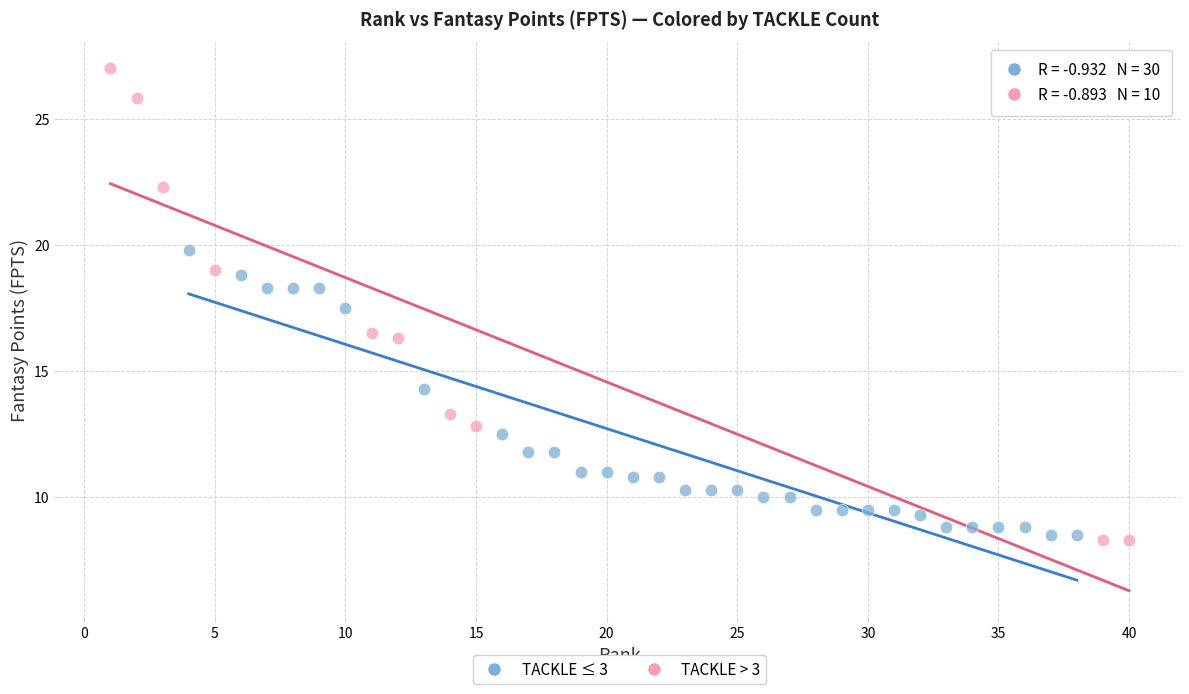

Which series contains the highest Y value?

TACKLE > 3